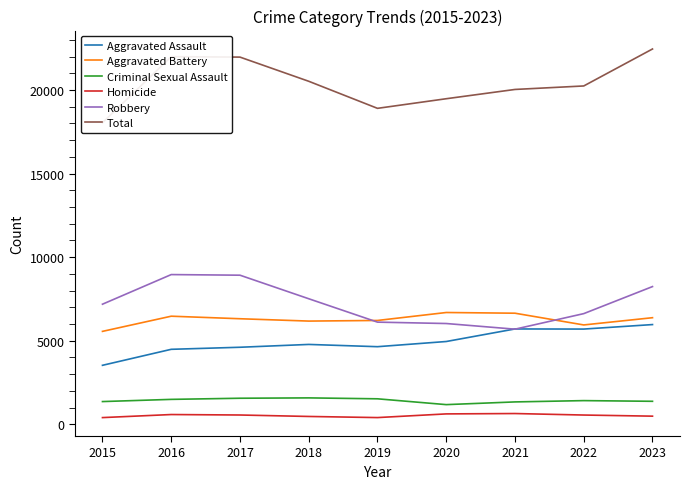

Is this an area chart (filled region under the line)?

No